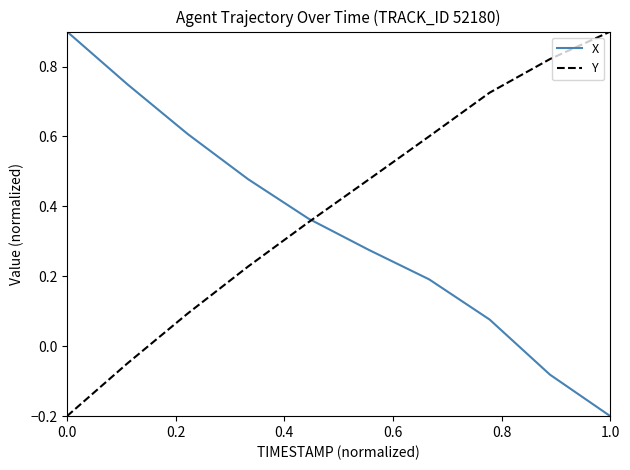

What is the maximum value for Y?

0.9